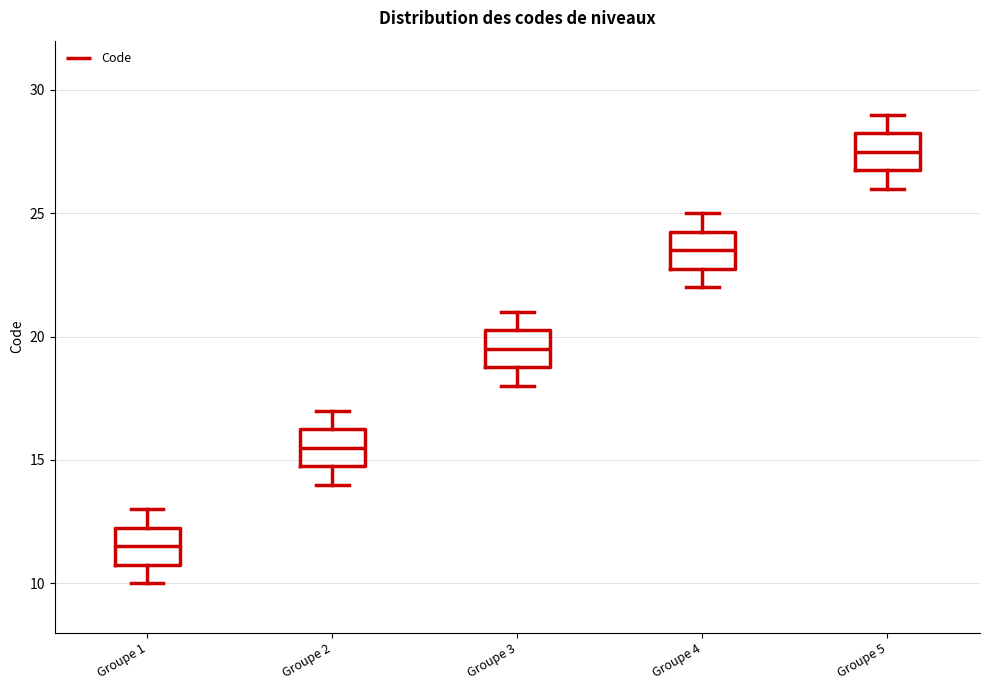

Reading left to right, read every box against the y-axis: the position of its median line, the range the box covers, and the ends of its whiskers. The values are not printed on the chart, so give them approximately, as read against the axis.

Groupe 1: median 11.5, box 11.0 to 12.5, whiskers 10.0 to 13.0
Groupe 2: median 15.5, box 15.0 to 16.5, whiskers 14.0 to 17.0
Groupe 3: median 19.5, box 19.0 to 20.5, whiskers 18.0 to 21.0
Groupe 4: median 23.5, box 23.0 to 24.5, whiskers 22.0 to 25.0
Groupe 5: median 27.5, box 27.0 to 28.5, whiskers 26.0 to 29.0